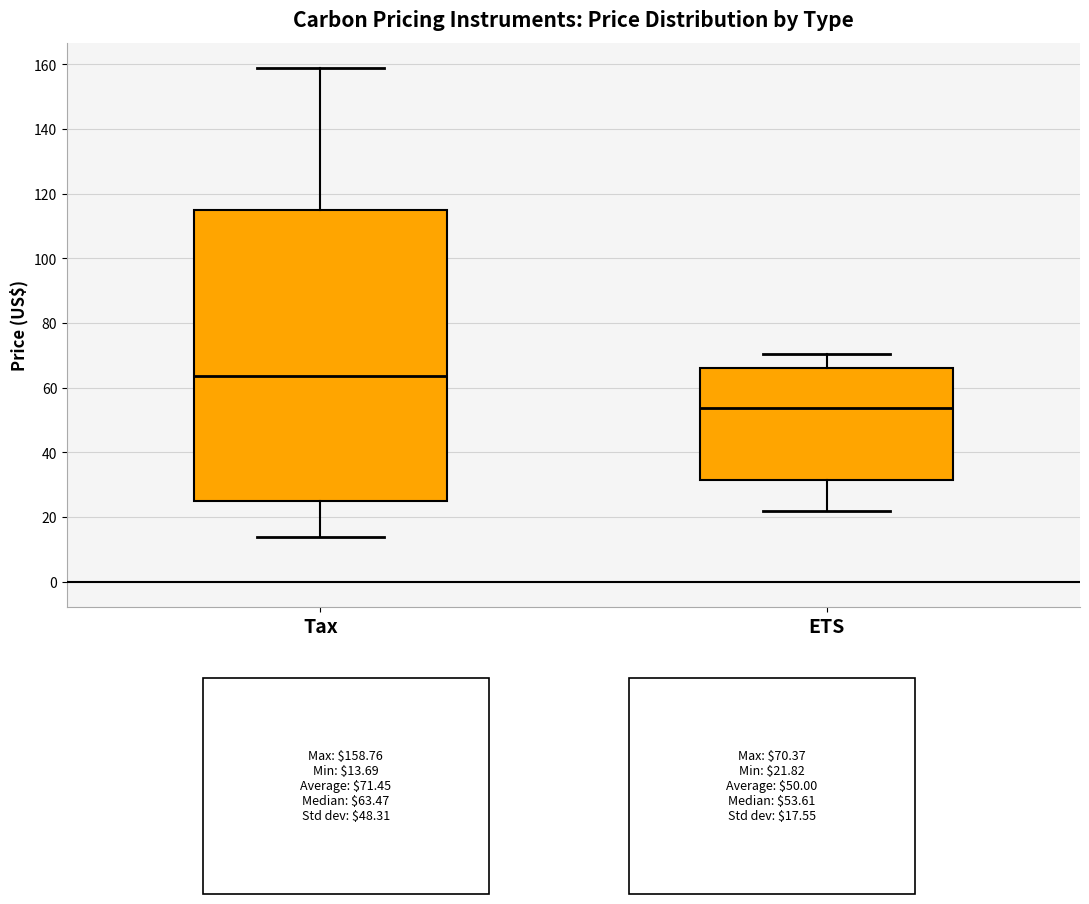

Reading left to right, read every box against the y-axis: the position of its median line, the range the box covers, and the ends of its whiskers. The values are not printed on the chart, so give them approximately, as read against the axis.

Tax: median 64, box 24 to 114, whiskers 14 to 158
ETS: median 54, box 32 to 66, whiskers 22 to 70